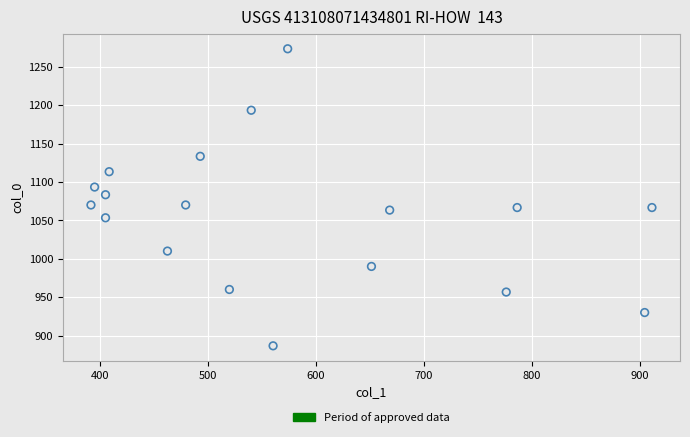

What is the range of X values (max minus min)?

519.8